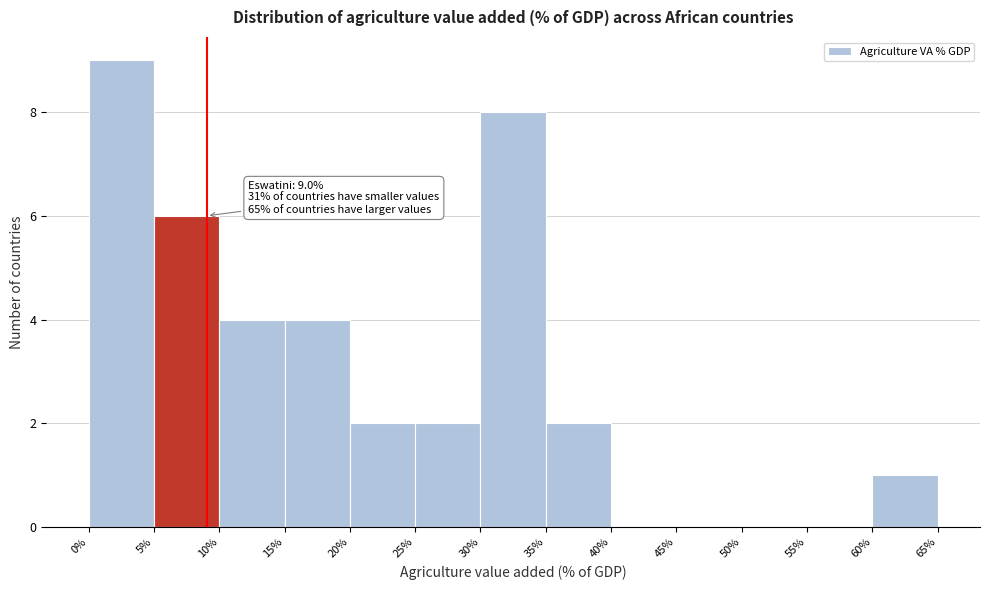

Over which range of the x-axis is the bar tallest?

0% to 5%